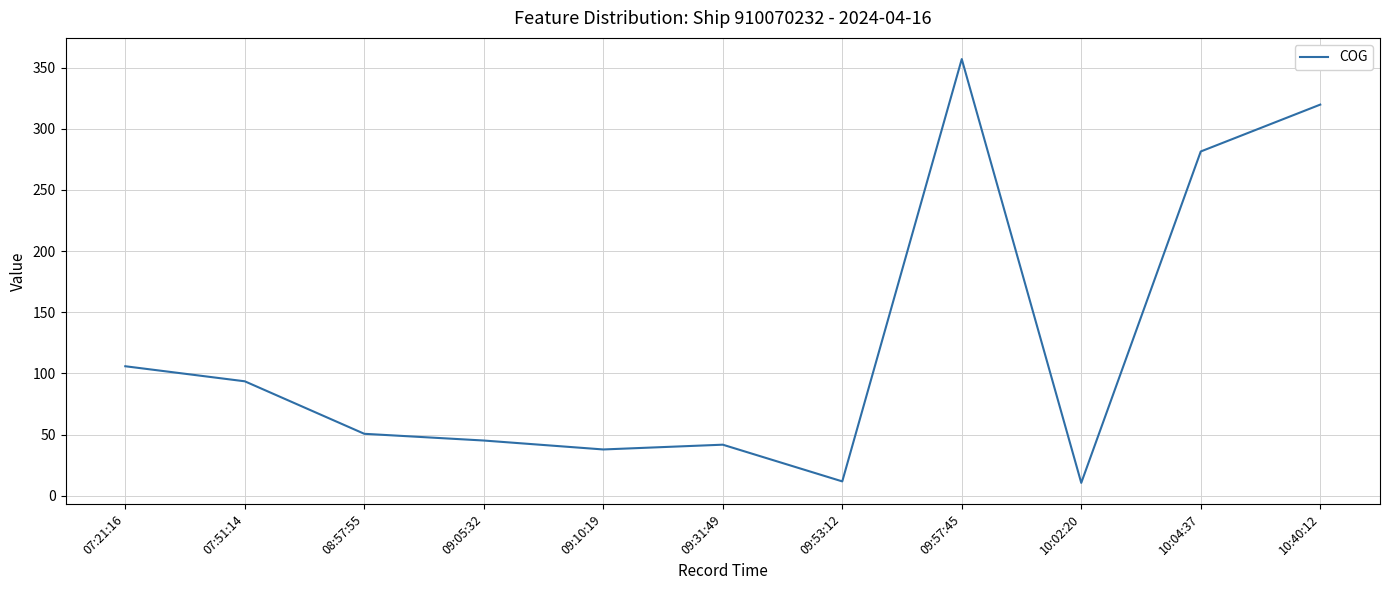

True or false: the data shows 24.4 at 07:21:16.

False